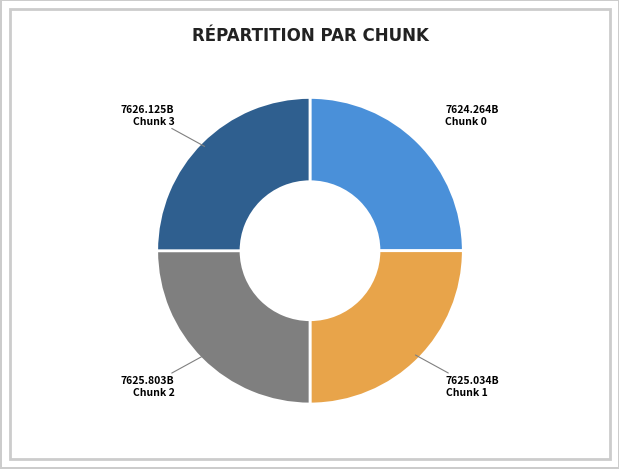

Does any single category account for the majority?

No